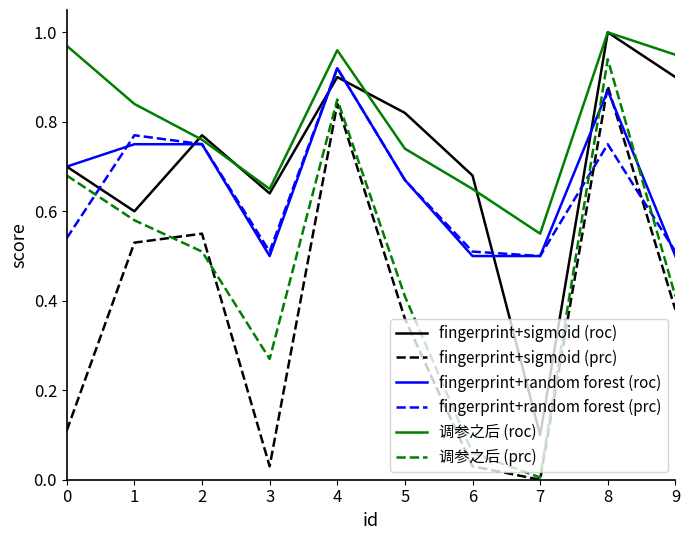

How many values in the fingerprint+sigmoid (prc) series exceed 0?

9